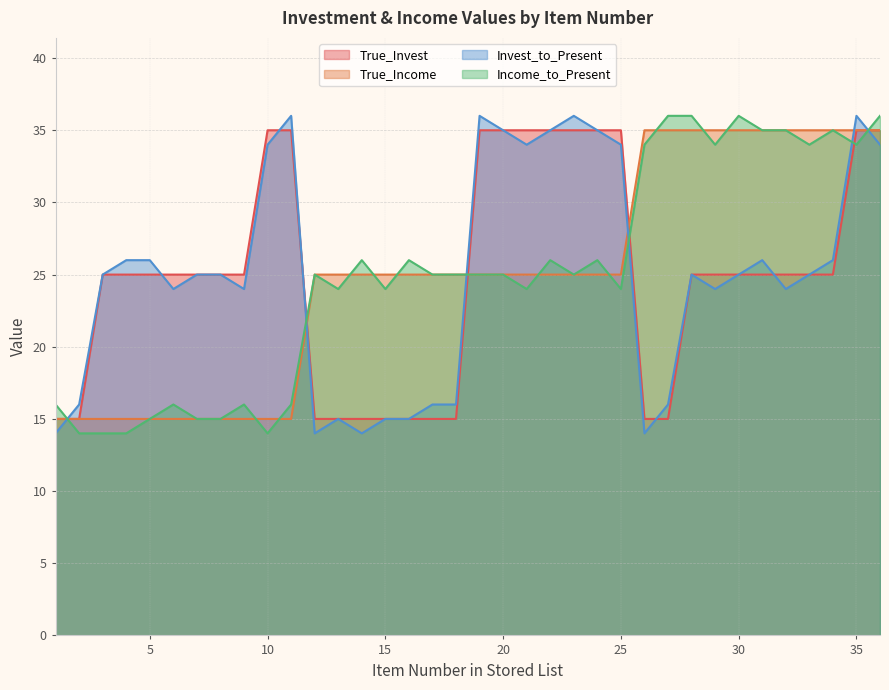

Is the value of Invest_to_Present at 2 greater than the value of True_Invest at 19?

No